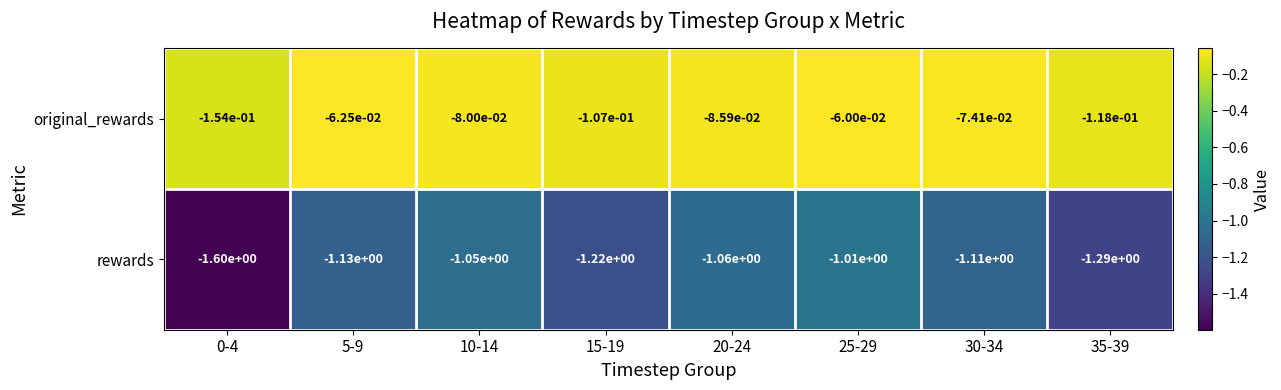

Rank the series at 20-24 from highest to lowest value.

original_rewards, rewards